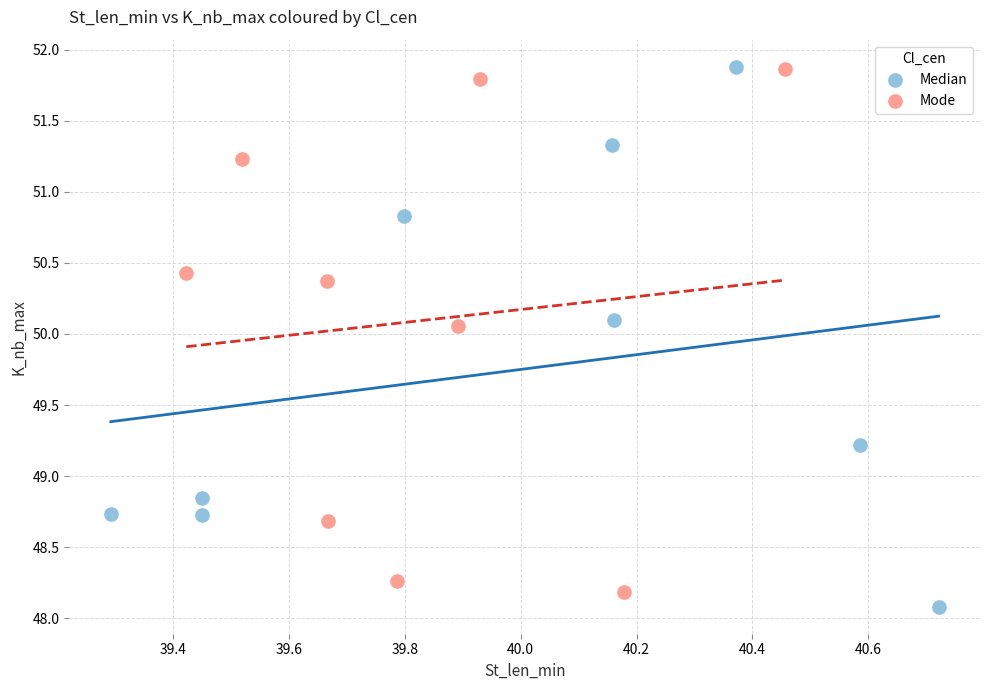

What are all the series names shown in the legend?

Median, Mode